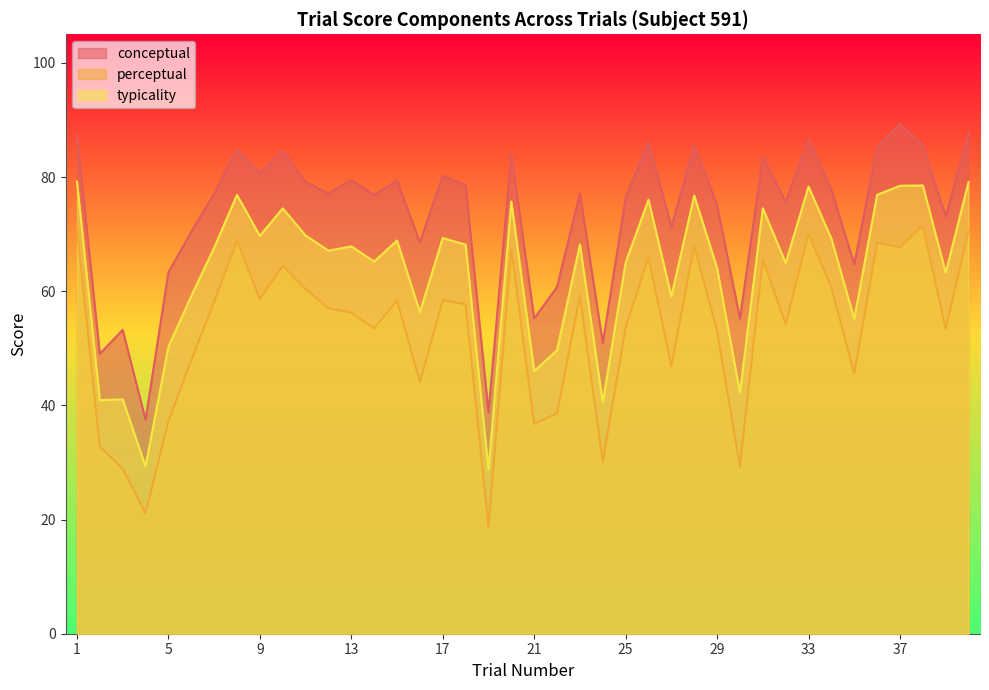

Which series has the widest spread of values?

perceptual